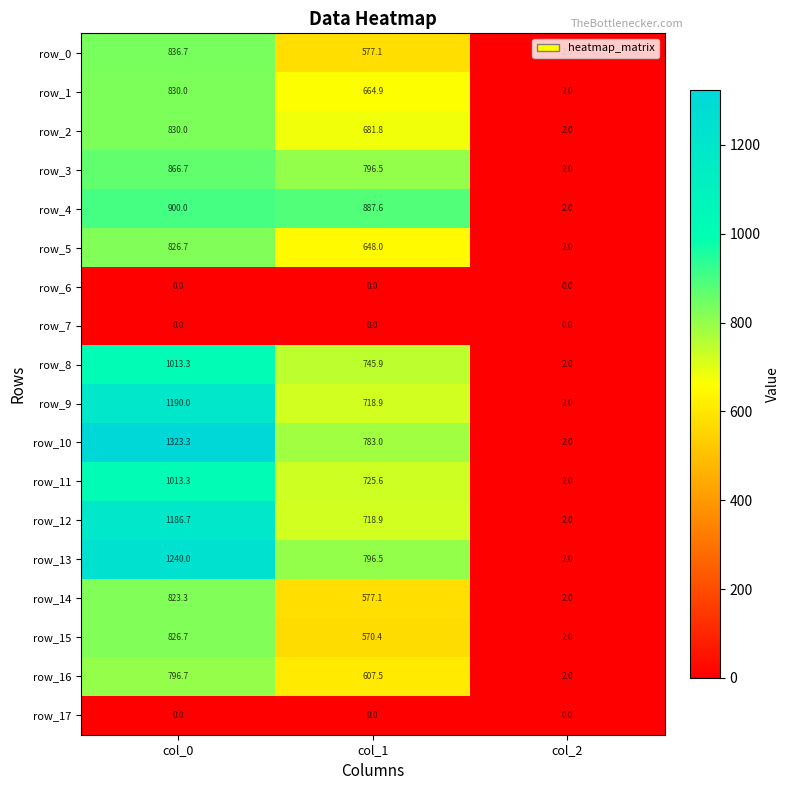

Which category has the lowest value in the row_2 series?

col_2